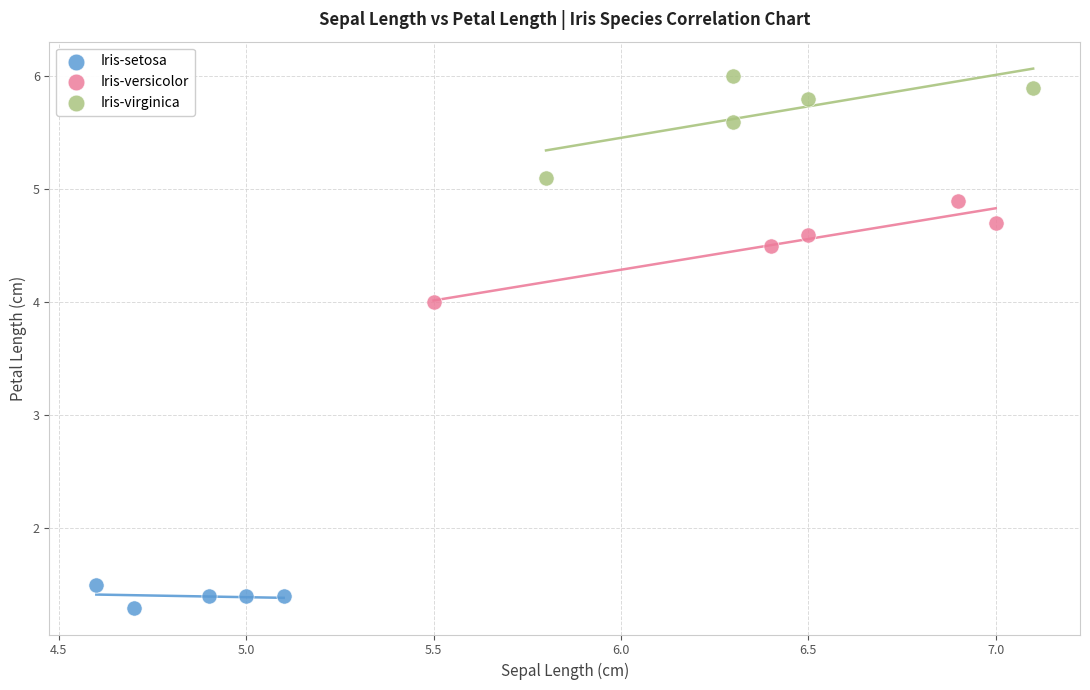

Which series reaches the maximum Y coordinate?

Iris-virginica